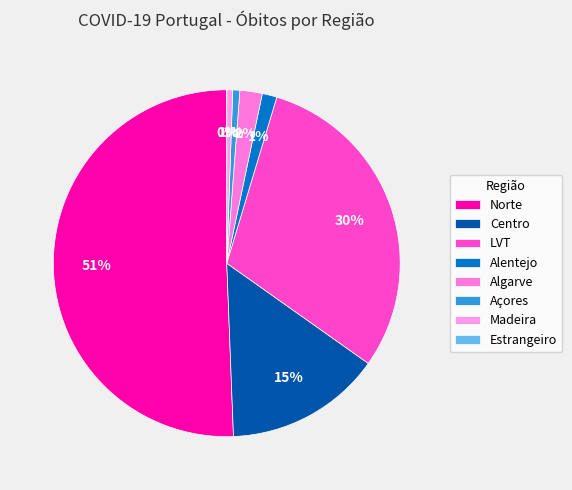

To the nearest percent, what is the combined percentage of Norte and LVT?

81%